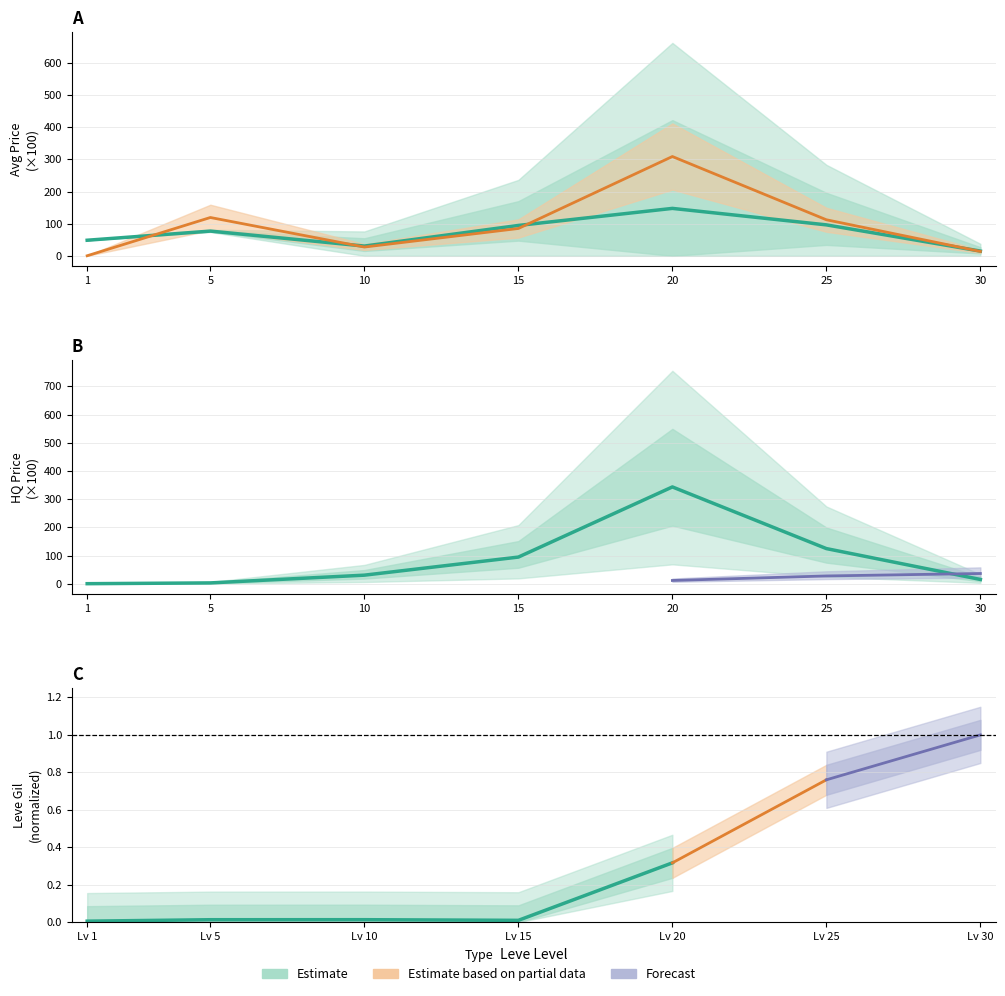

In LevePriceHQ, how many points are lower than both neighbors (excluding endpoints)?

1